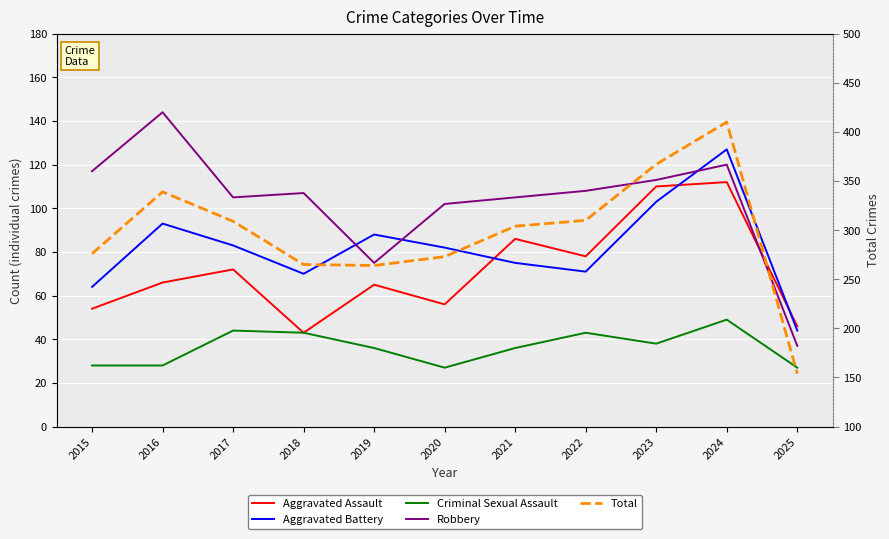

Does the chart display data point markers on the line(s)?

No